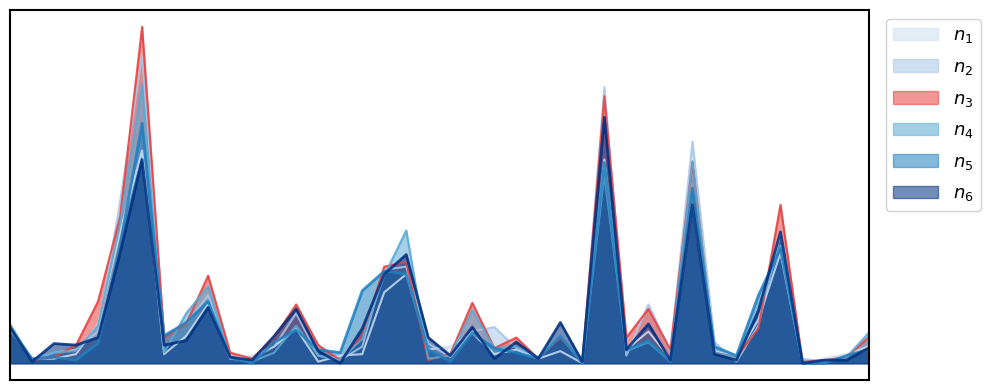

Does the chart display data point markers on the line(s)?

No